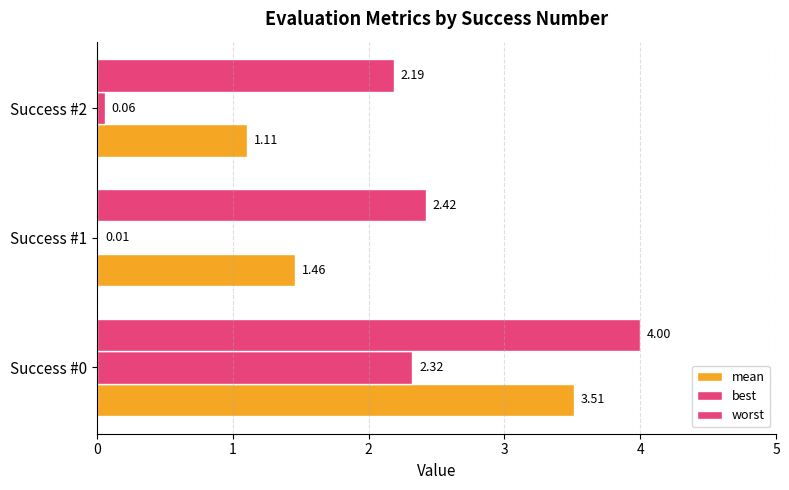

Count the number of data series in this chart.

3